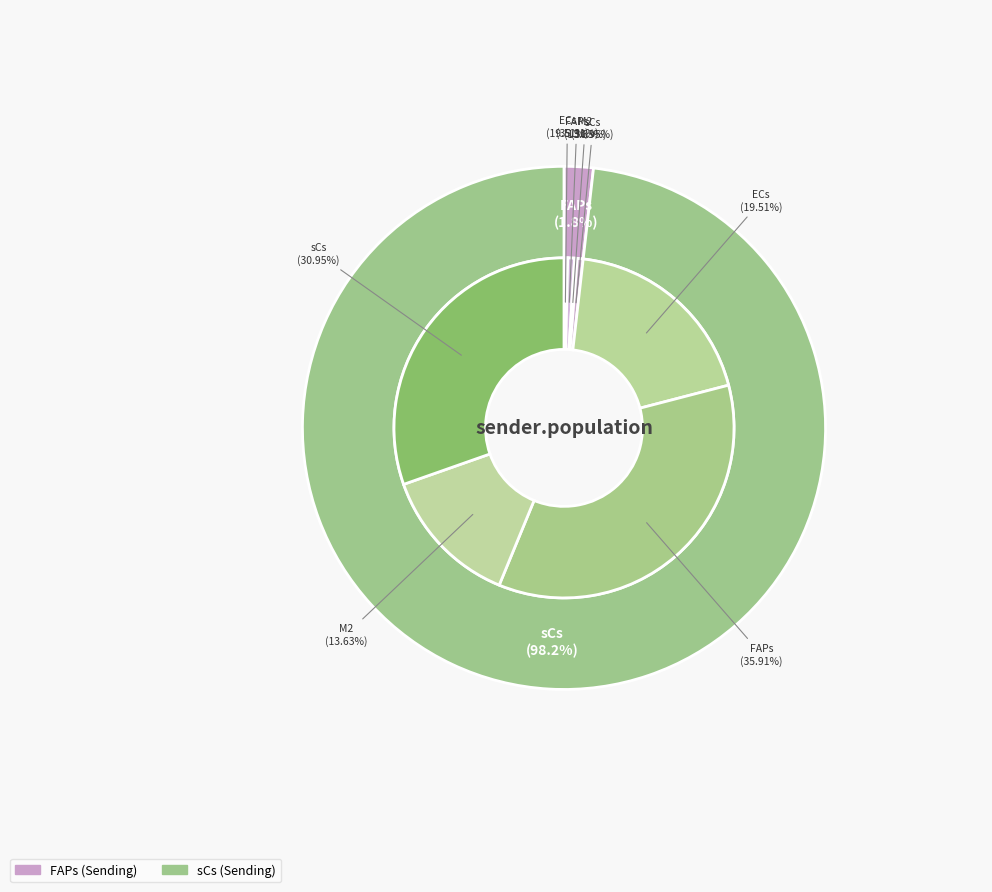

How many slices are in this pie chart?

4